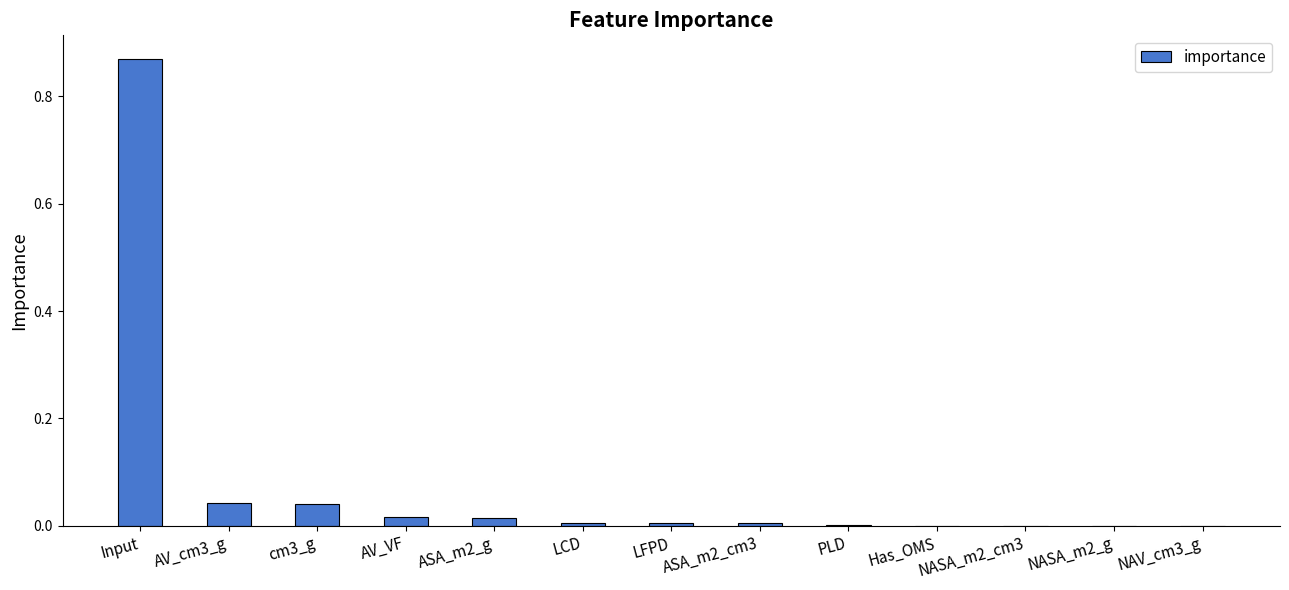

Which category has the highest value across all series?

Input